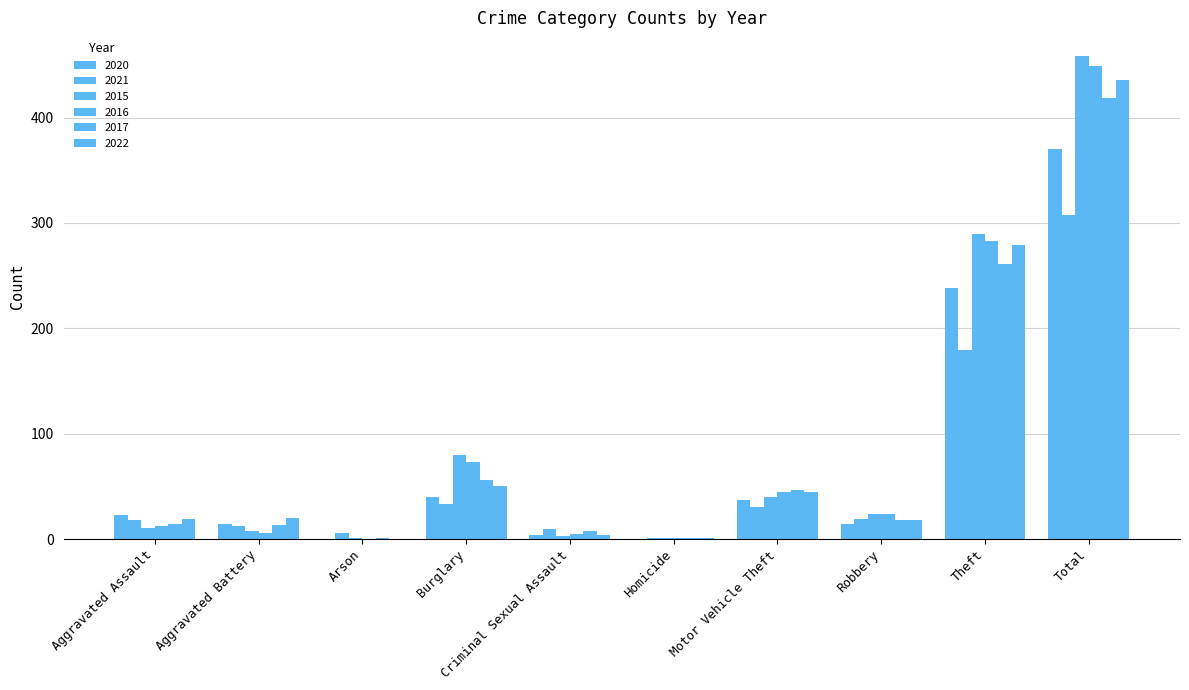

How many series are shown in this chart?

6